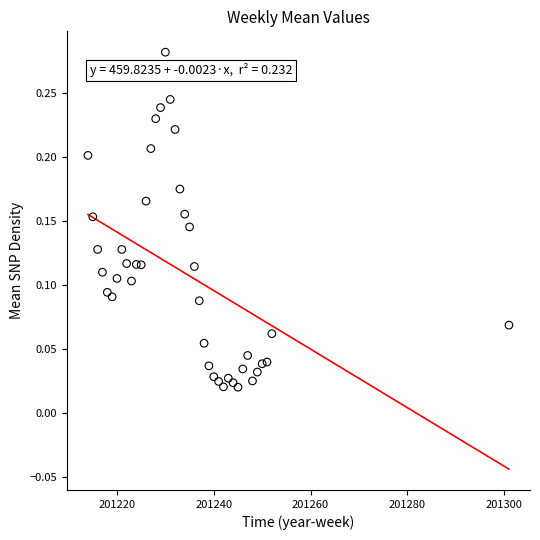

What is the range of X values (max minus min)?

87.0